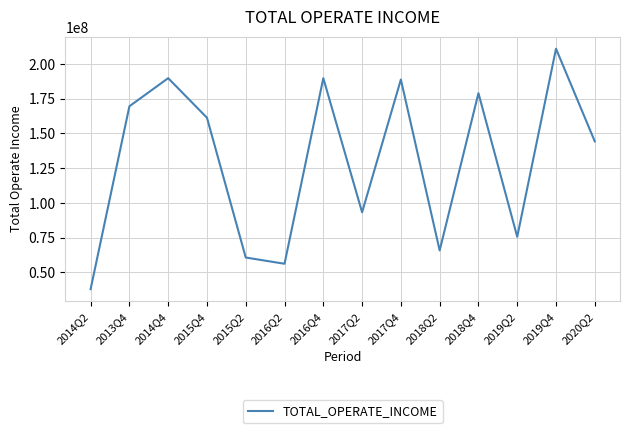

Where is the data nearest to the value 124465575?

2020Q2